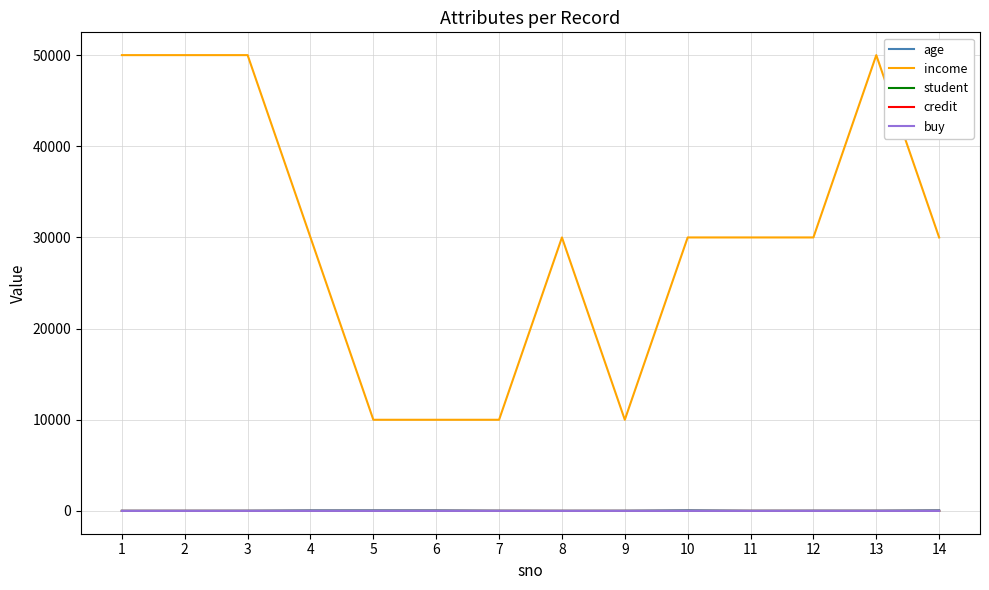

Is the value of income at 7 greater than the value of age at 12?

Yes